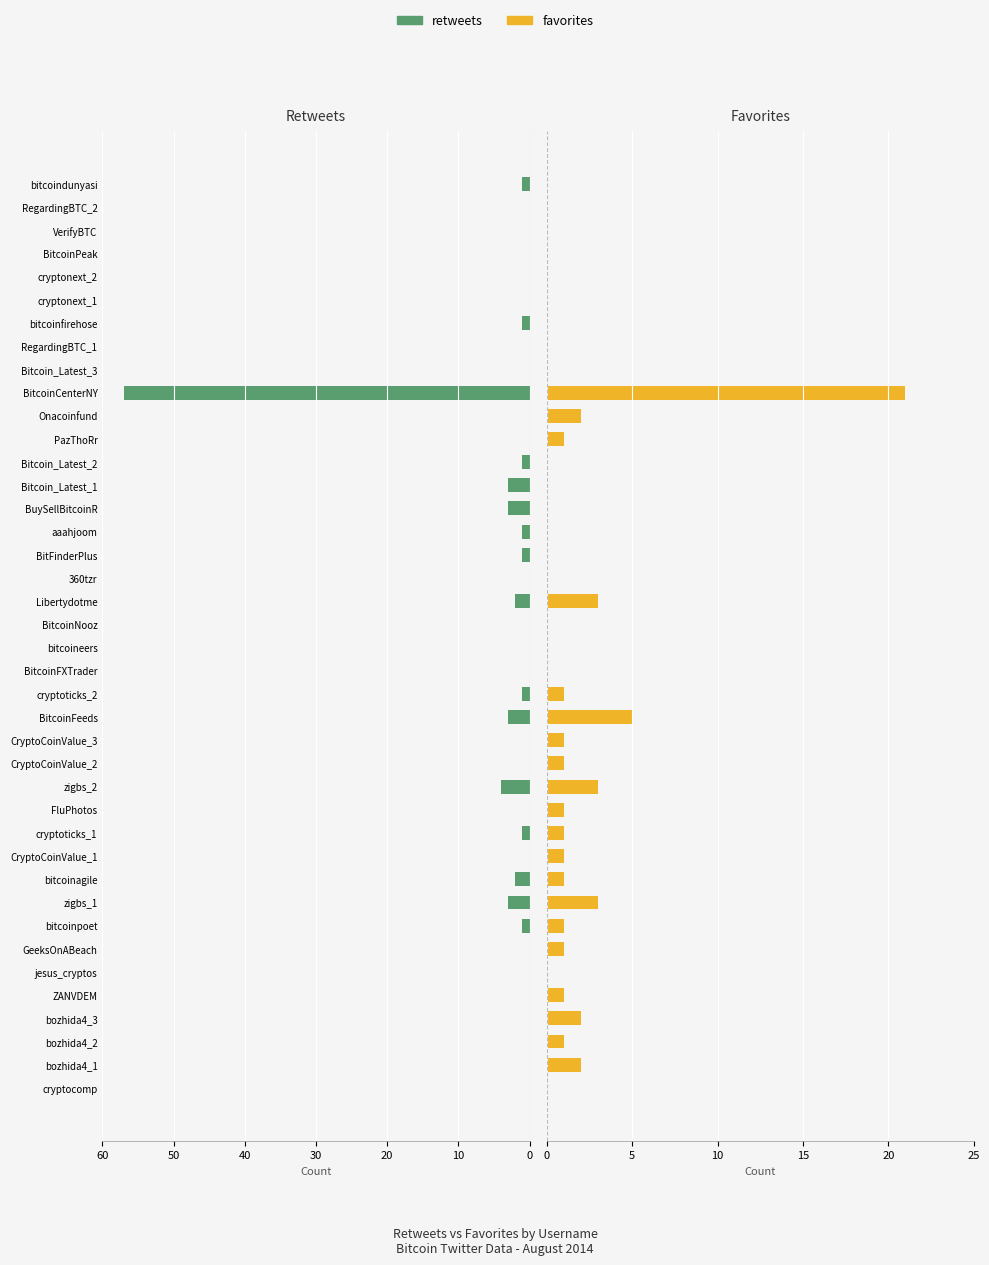

What is the total value across all series at bozhida4_1?

2